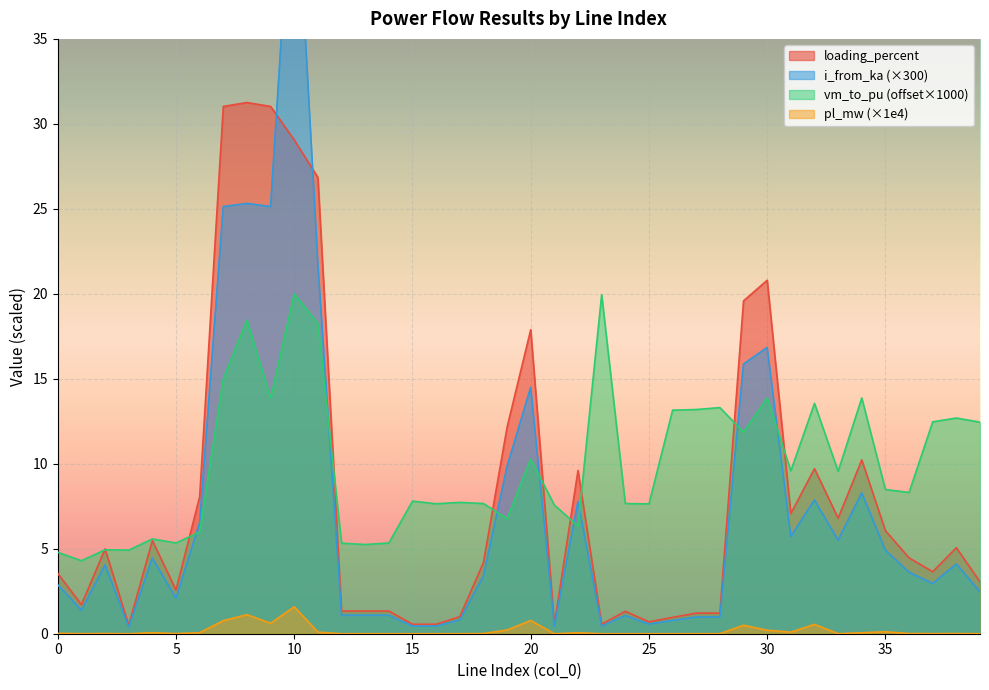

True or false: i_from_ka has a value of 0.6 at 25.

True